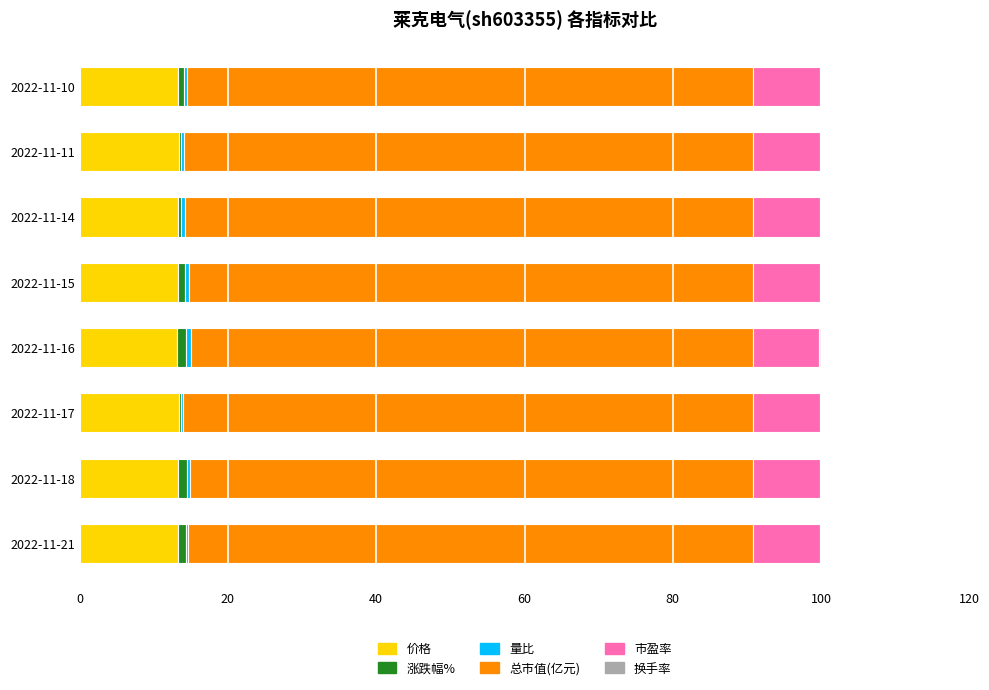

Count the number of data series in this chart.

6